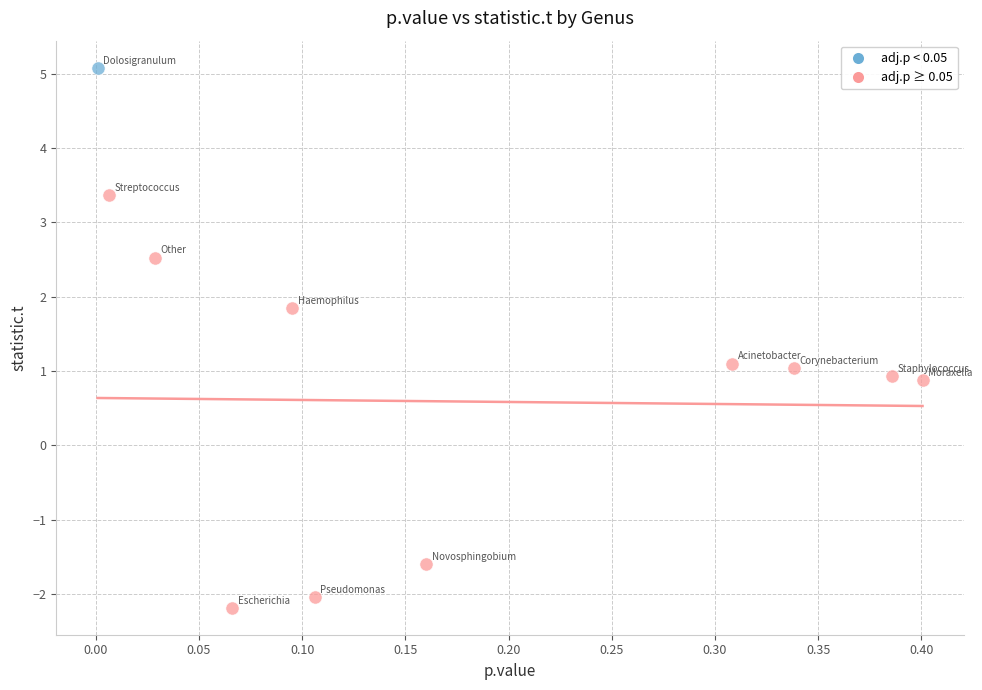

What are all the series names shown in the legend?

adj.p < 0.05, adj.p ≥ 0.05